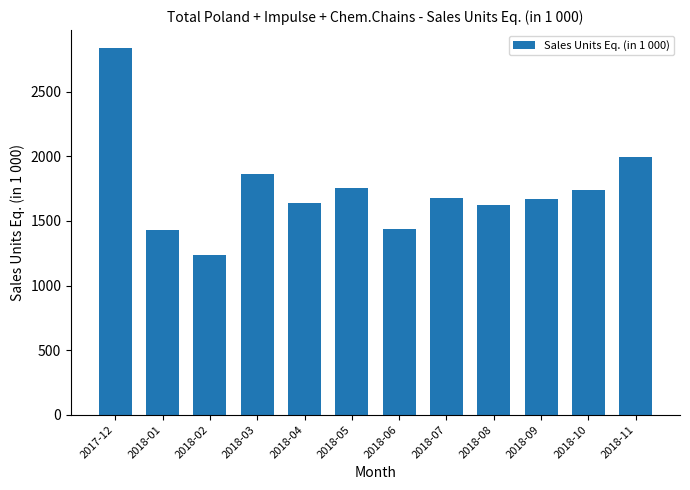

What is the label of the 9th bar from the right?

2018-03